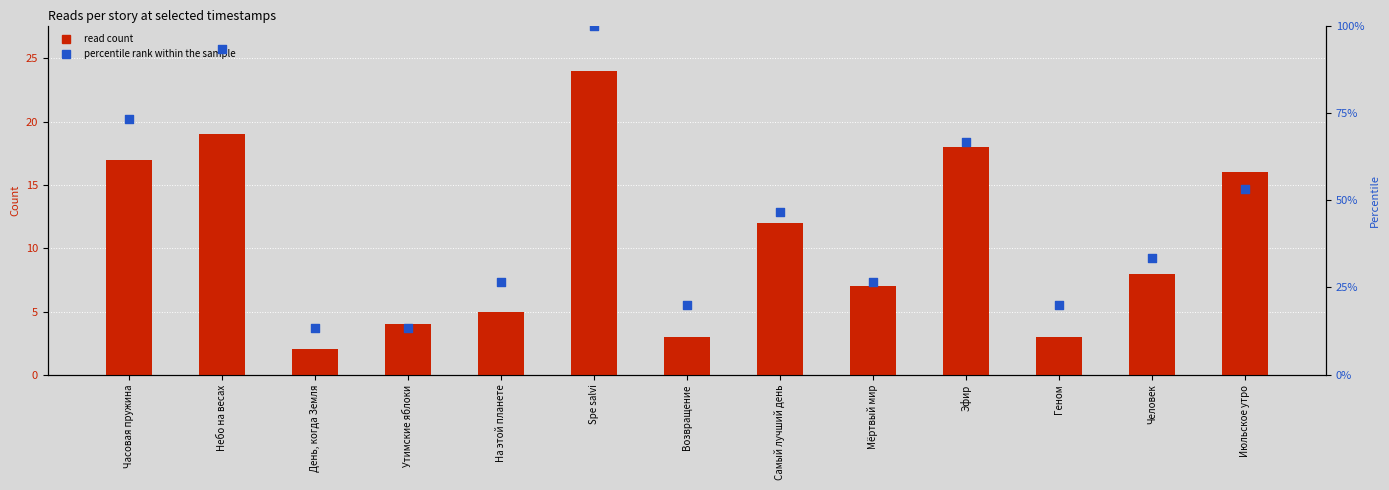

What are all the series names shown in the legend?

read count, percentile rank